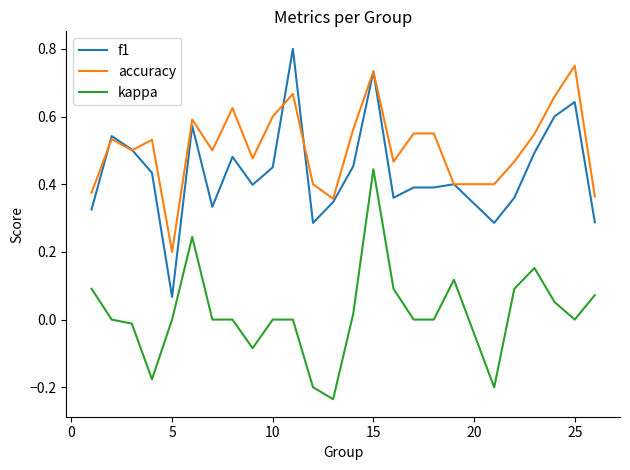

True or false: accuracy and kappa intersect in this chart.

False